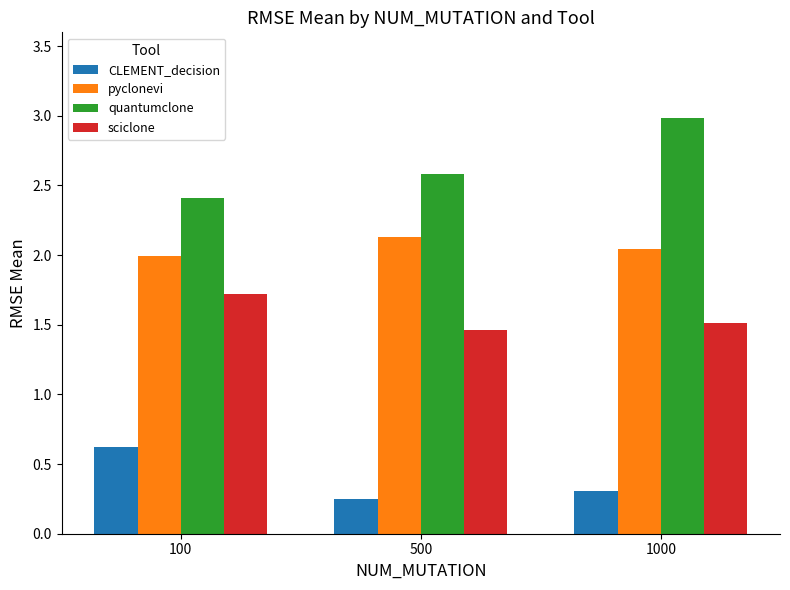

How many sciclone values are between 1 and 2?

3